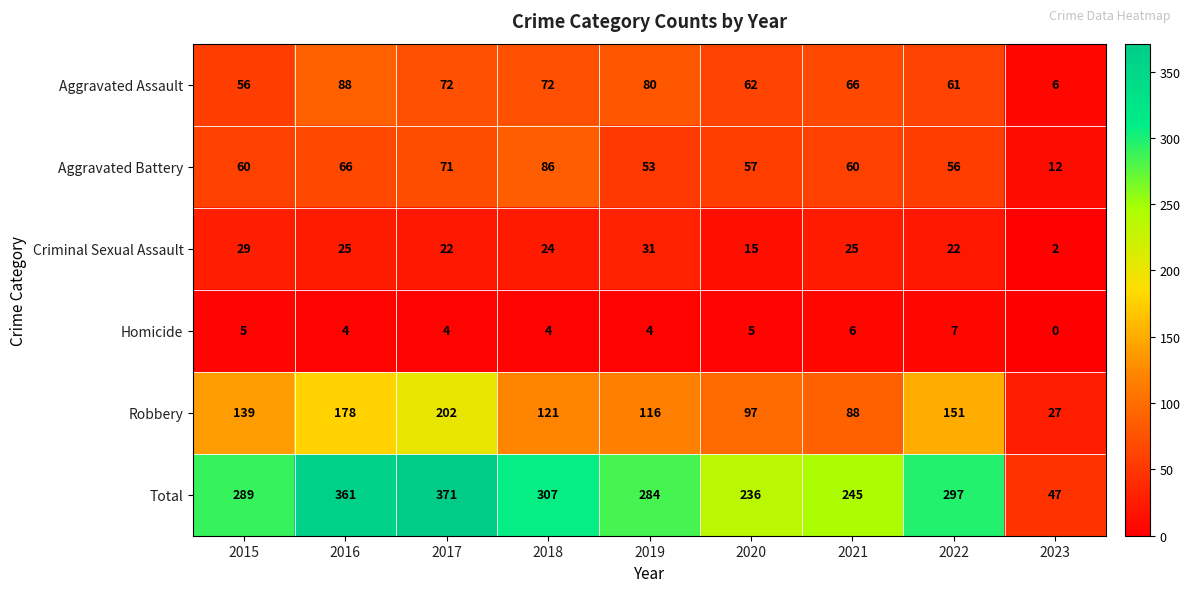

At which label is Robbery closest to 114?

2019